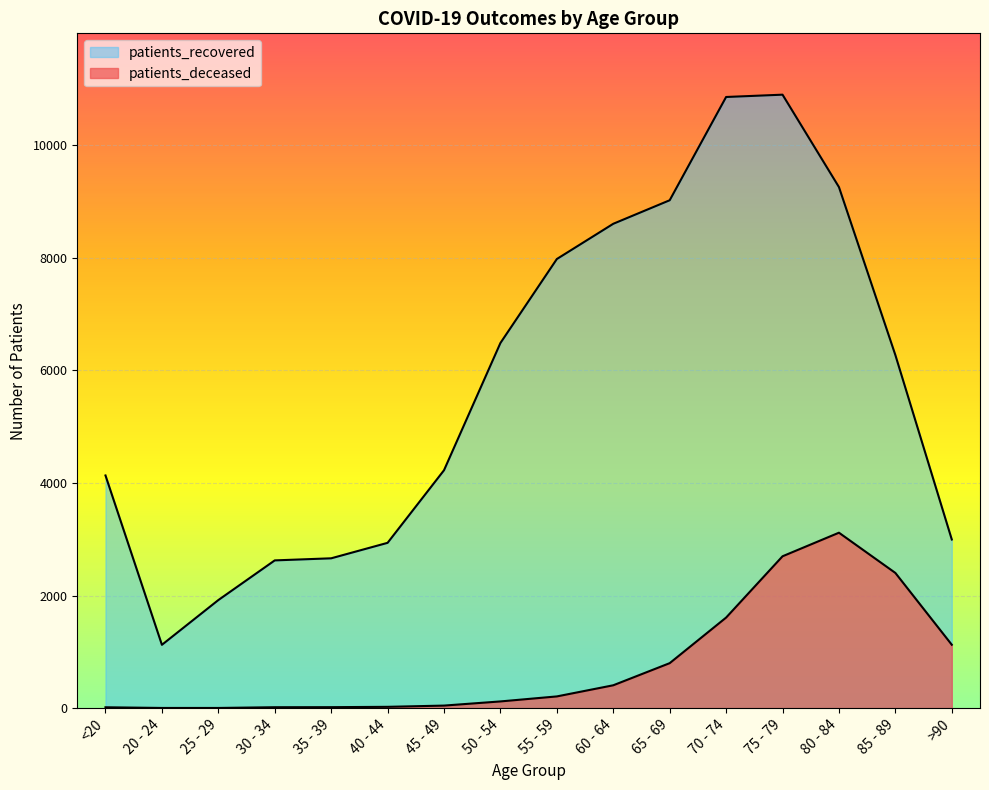

True or false: patients_deceased and patients_recovered intersect in this chart.

False